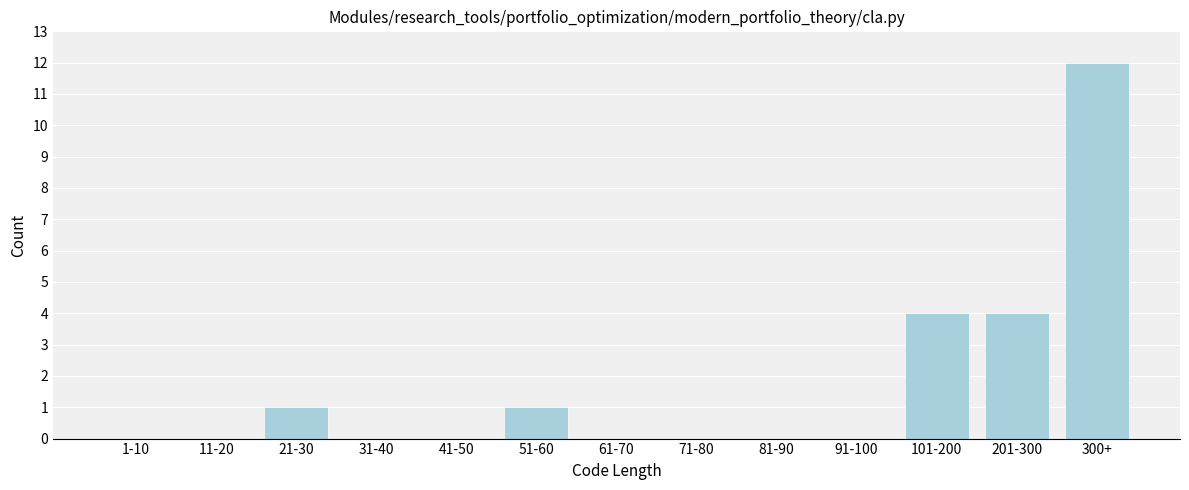

Reading left to right, what are all the values shown in this chart?

1-10=0	11-20=0	21-30=1	31-40=0	41-50=0	51-60=1	61-70=0	71-80=0	81-90=0	91-100=0	101-200=4	201-300=4	300+=12